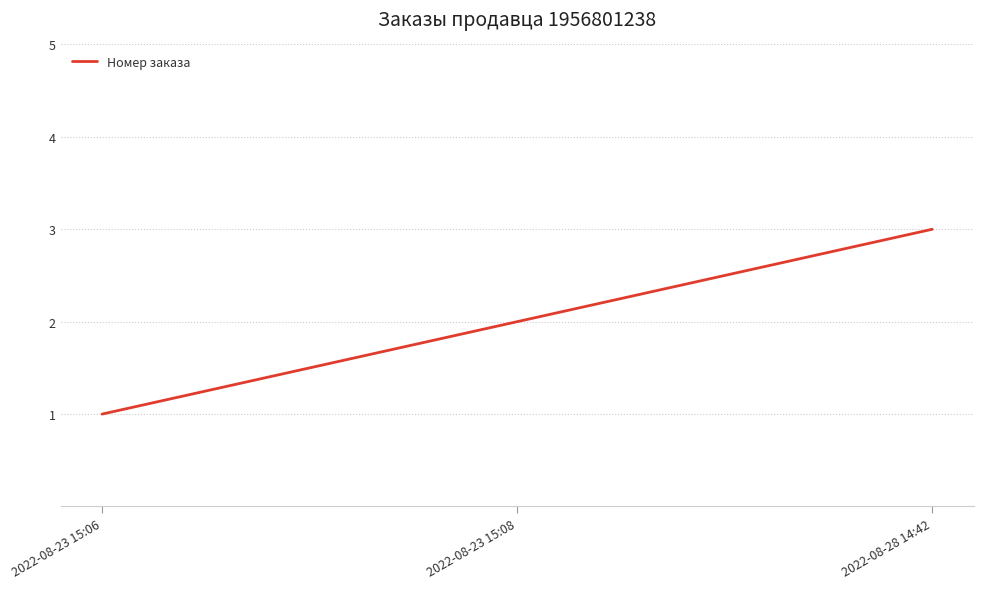

What is the change in value from 2022-08-23 15:06 to 2022-08-23 15:08?

+1